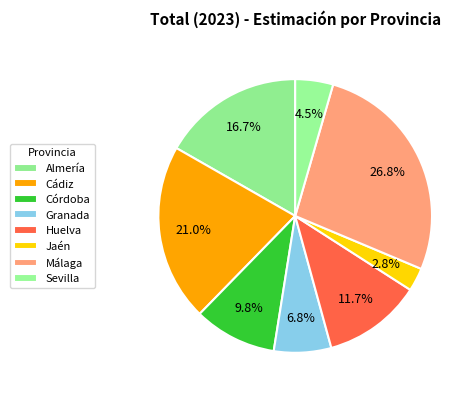

To the nearest percent, what percentage of the pie is Almería?

17%